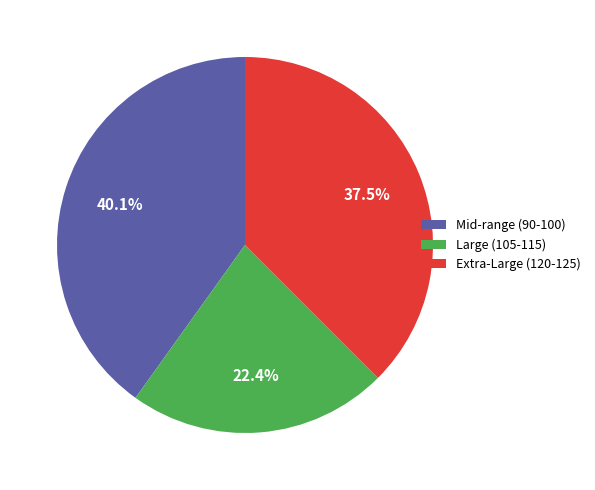

Combined, what portion of the pie is Large (105-115) and Mid-range (90-100)?

62.5%